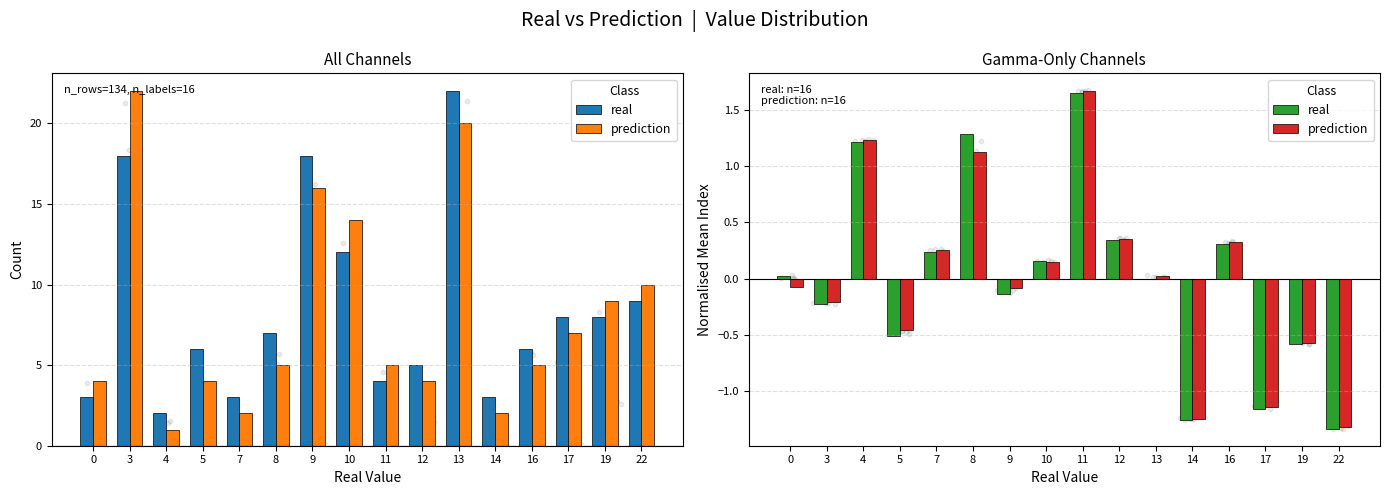

Which series has the widest spread of Y values?

real